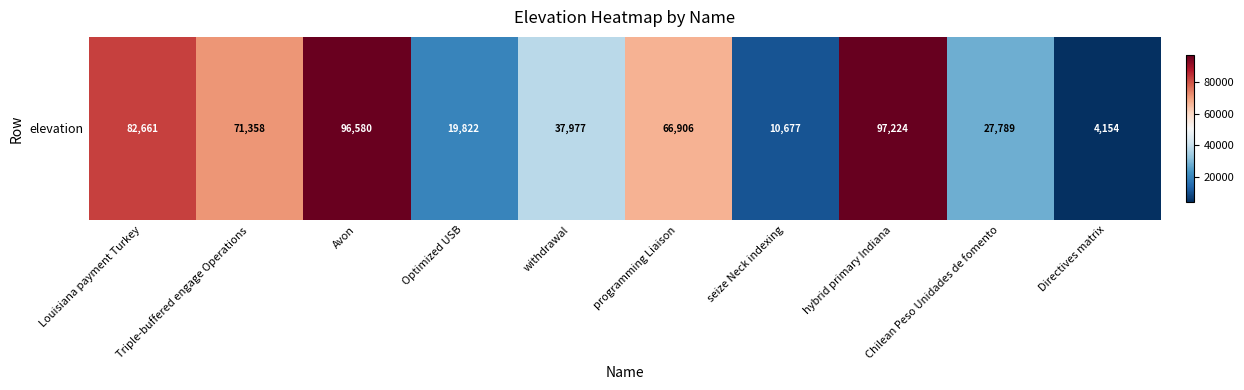

At which label is the value closest to 50689?

withdrawal